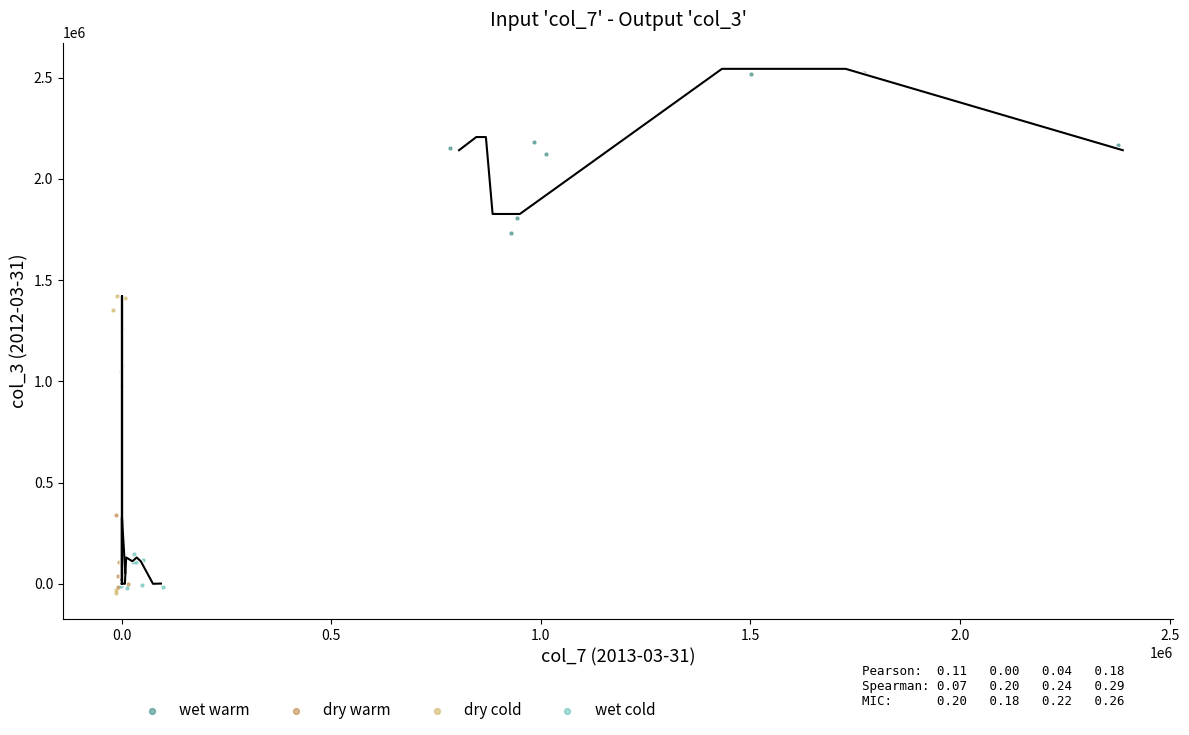

Which series reaches the maximum Y coordinate?

wet warm